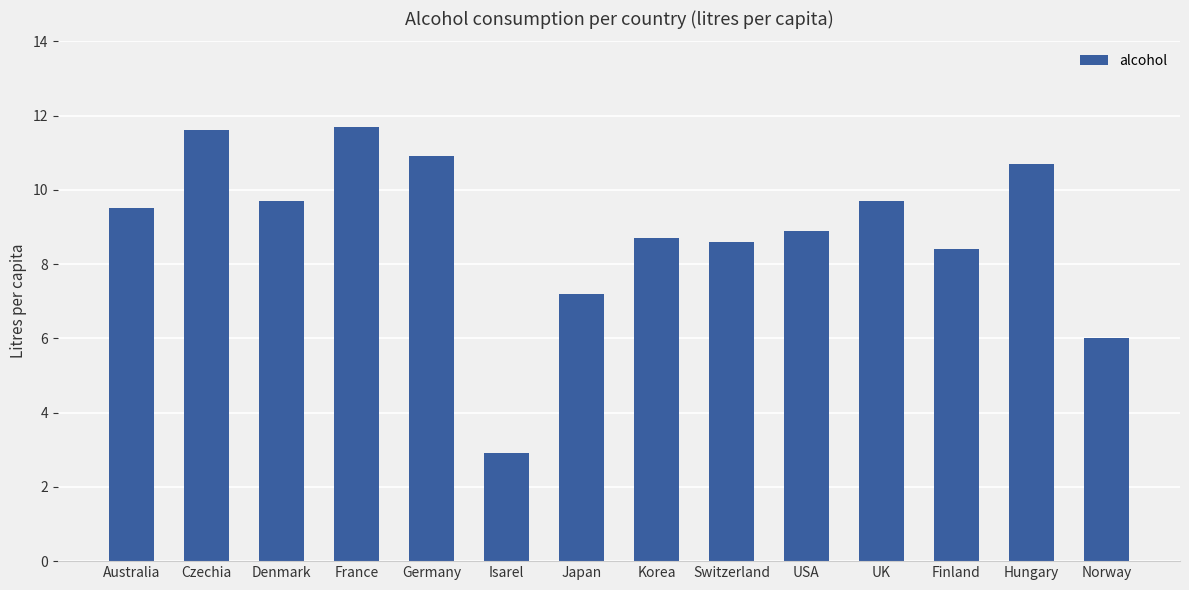

What is the change in value from Switzerland to Hungary?

+2.1